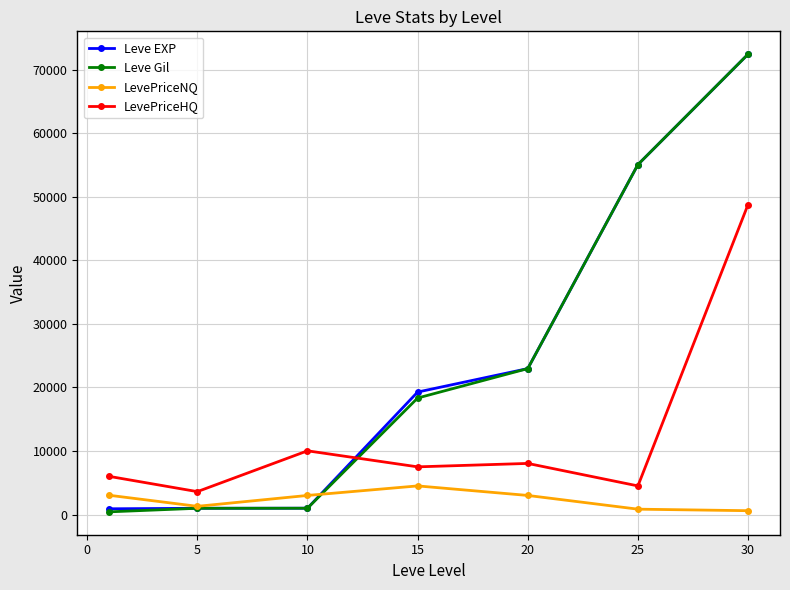

Which series ends up on top after the final intersection of Leve EXP and LevePriceHQ?

Leve EXP